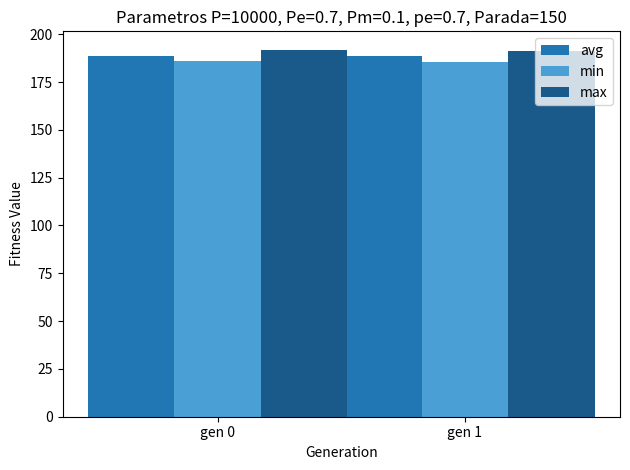

At gen 1, list the series in order from smallest to largest.

min, avg, max